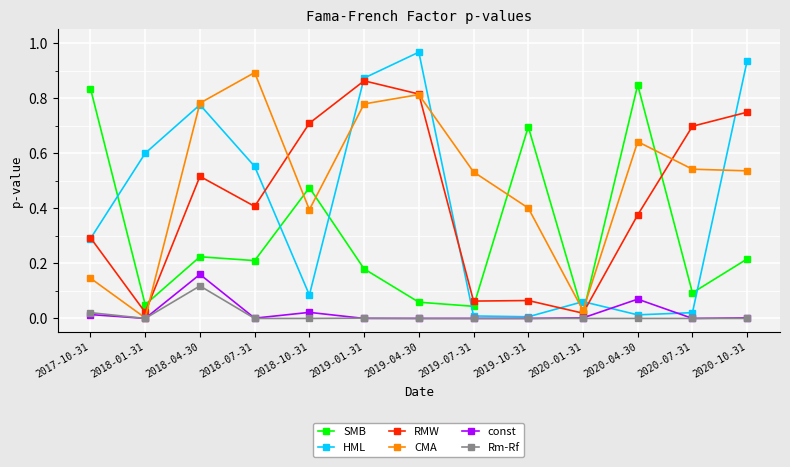

Is the value of CMA at 2020-01-31 greater than the value of SMB at 2019-01-31?

No